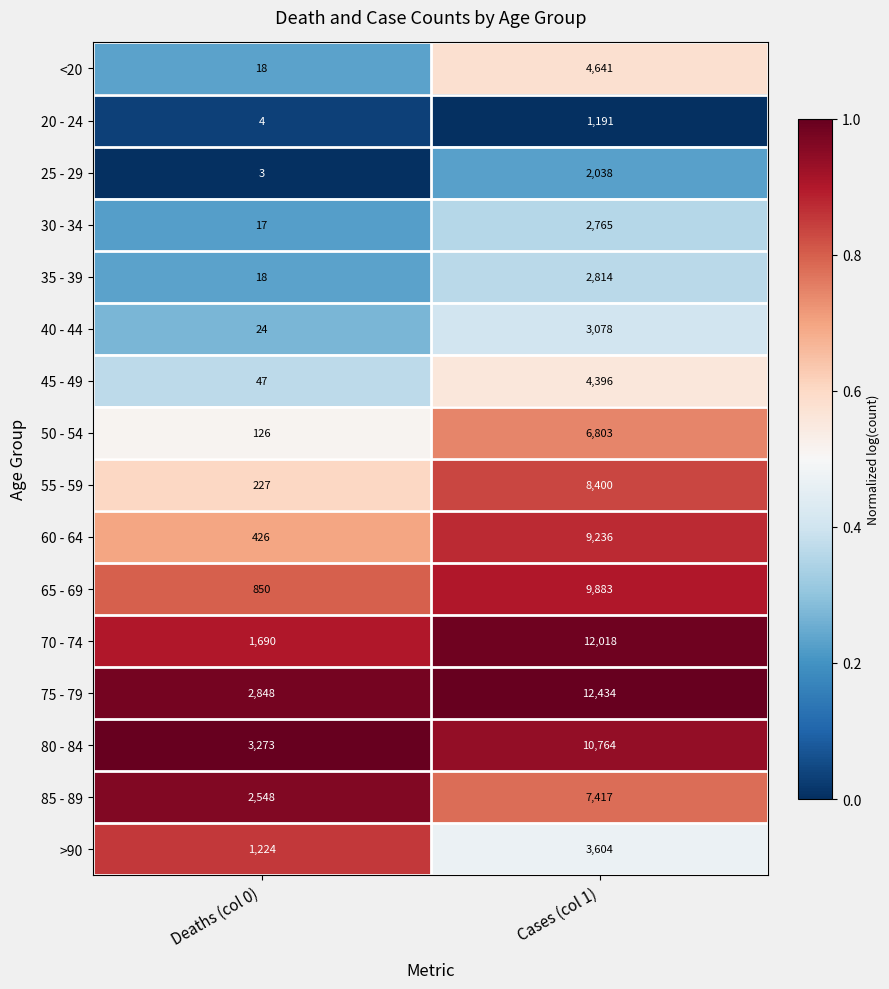

What is the greatest value displayed?

12434